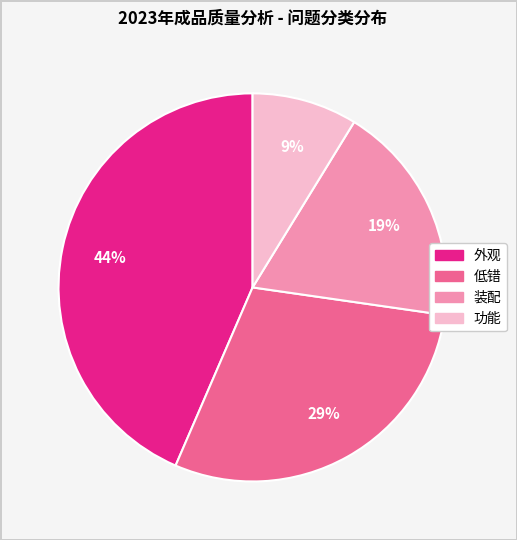

Count the number of slices in the pie.

4